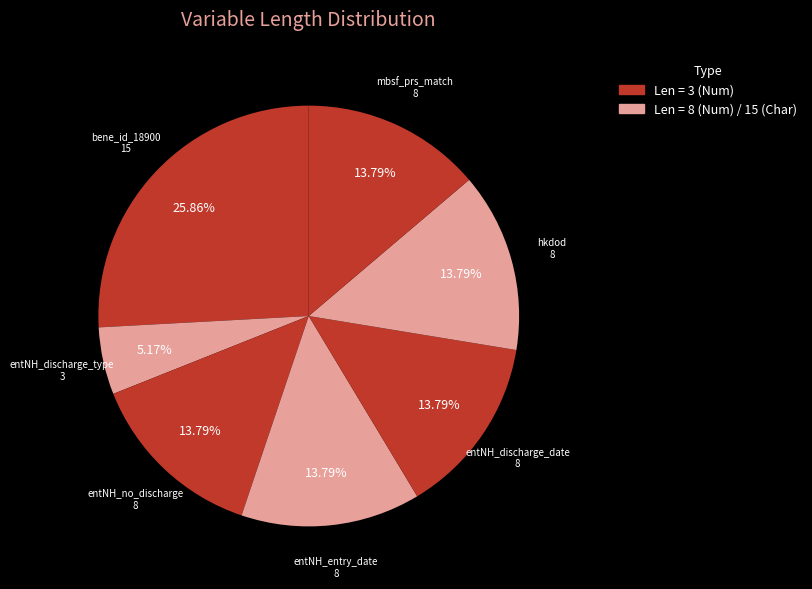

Count the number of slices in the pie.

7